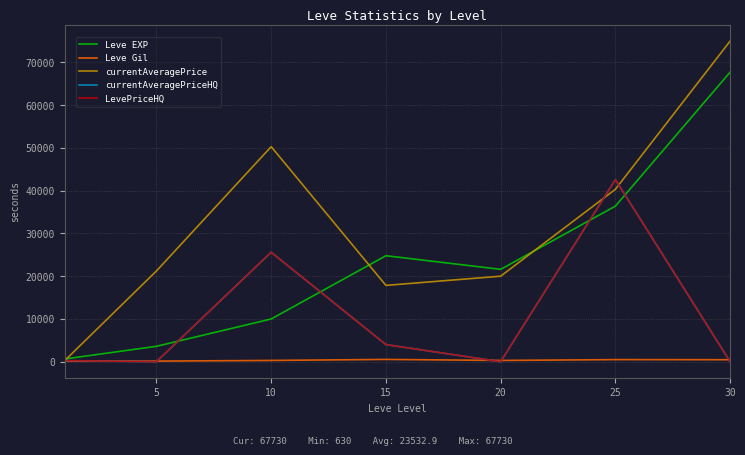

Reading right to left, transcribe all the data shown in this chart.

Leve EXP: 67730.0	36390.0	21600.0	24790.0	9990.0	3600.0	630.0
Leve Gil: 463.0	485.0	290.0	529.0	293.0	139.0	113.0
currentAveragePrice: 75000.0	40332.5	20000.0	17849.8	50299.5	21221.6	233.0
currentAveragePriceHQ: 0.0	42599.0	0.0	3999.5	25599.0	0.0	249.8
LevePriceHQ: 0.0	42599.0	0.0	3999.5	25599.0	0.0	249.8